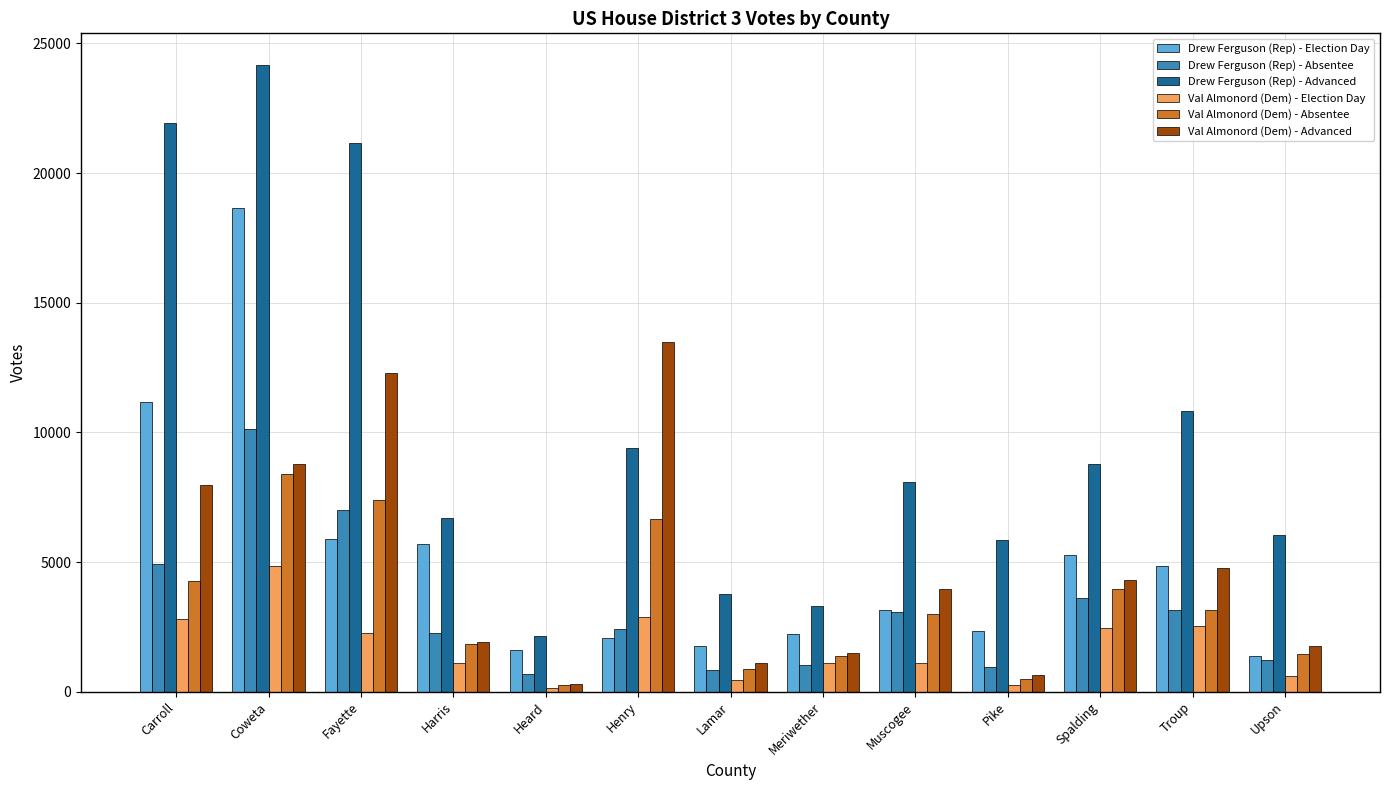

What is the lowest value of the Val Almonord (Dem) - Advanced series?

312